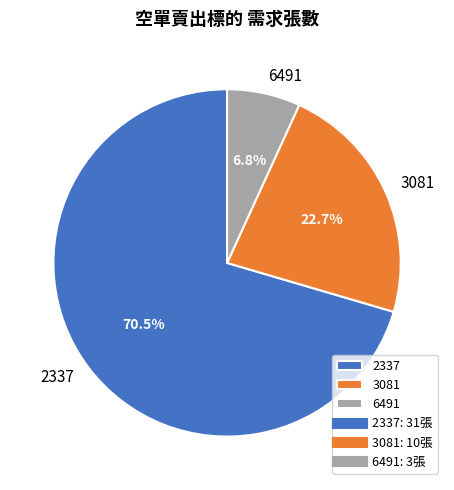

True or false: 3081 accounts for 23% of the total.

True